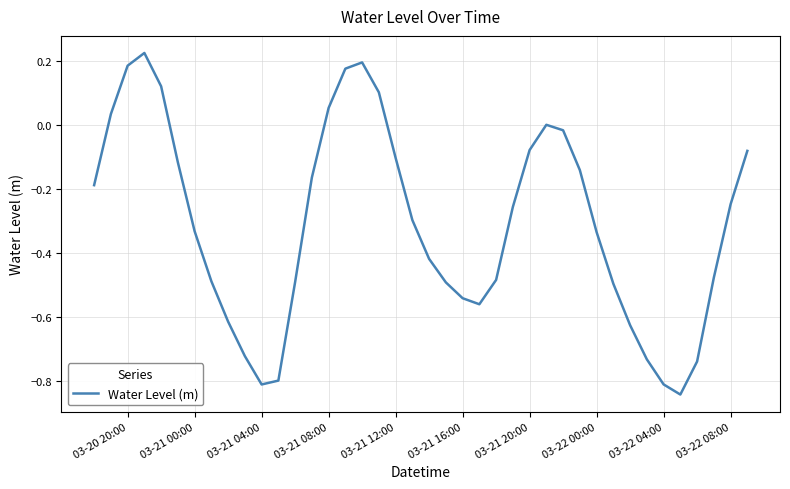

The value at 03-22 00:00 is -0.5. True or false?

False